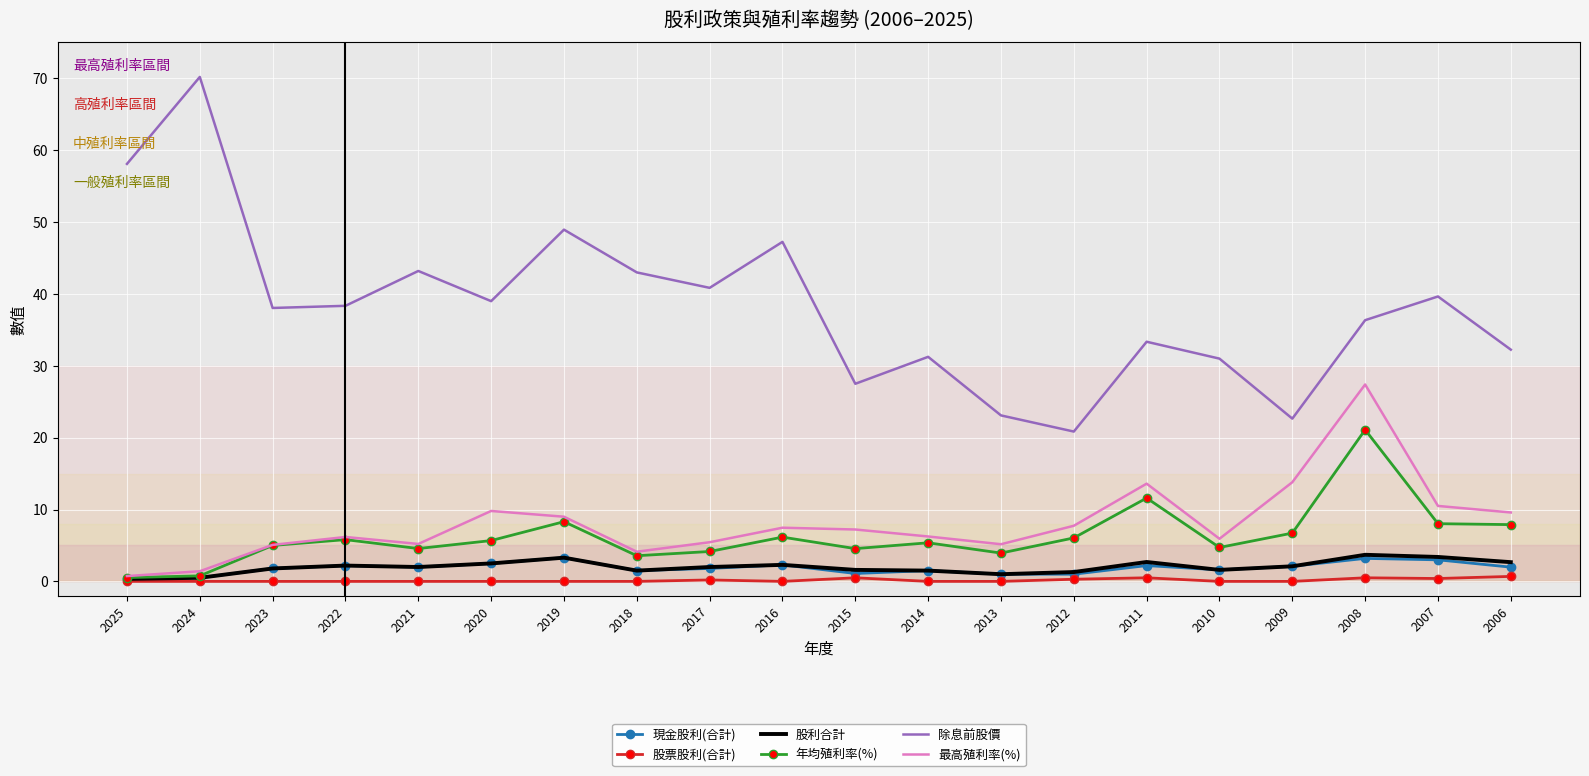

Where does the 最高殖利率(%) series first go above 7?

2020